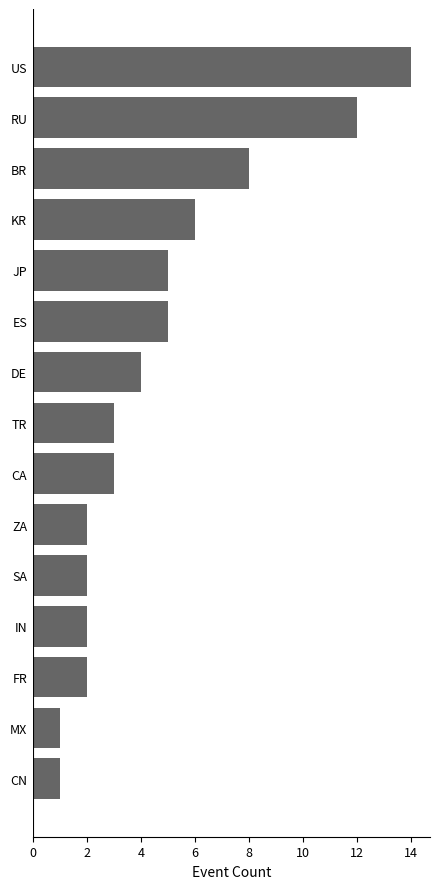

Which has a higher value, JP or CN?

JP